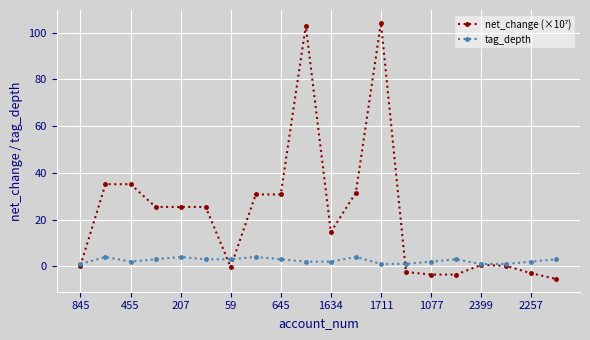

What is the value of the tag_depth point at the 5th from the left?

4.0